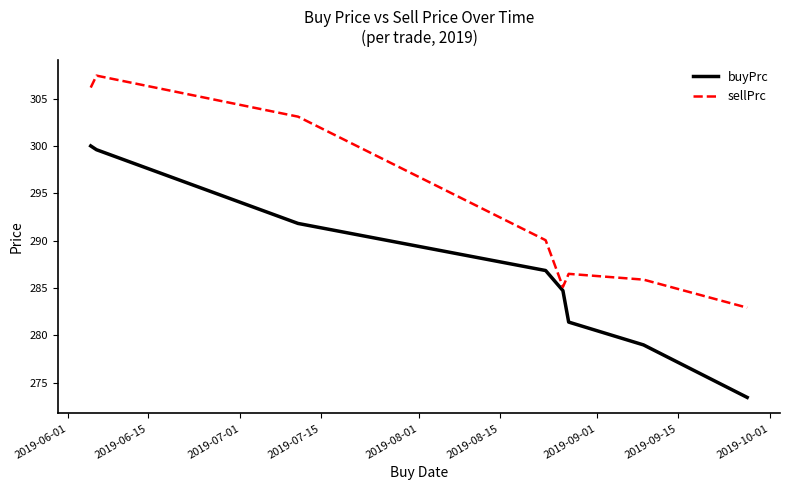

Which series has the largest total across all categories?

sellPrc